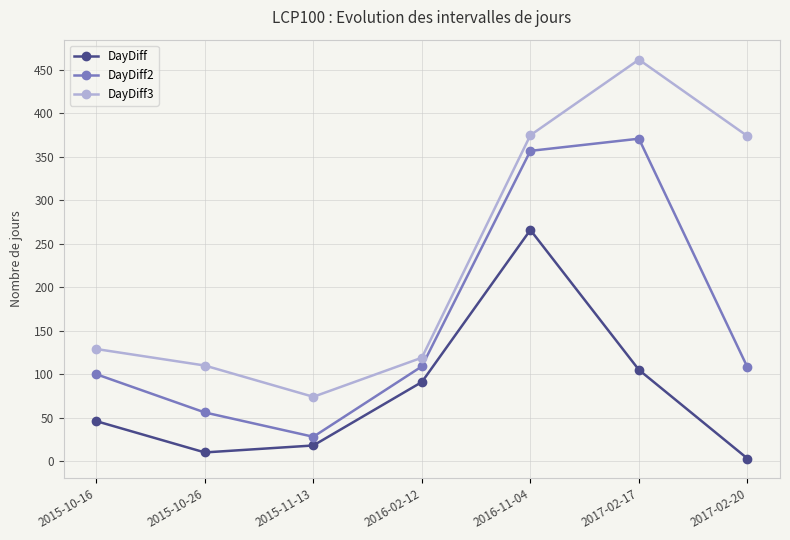

What is the spread (max minus min) of values at 2016-11-04?

109